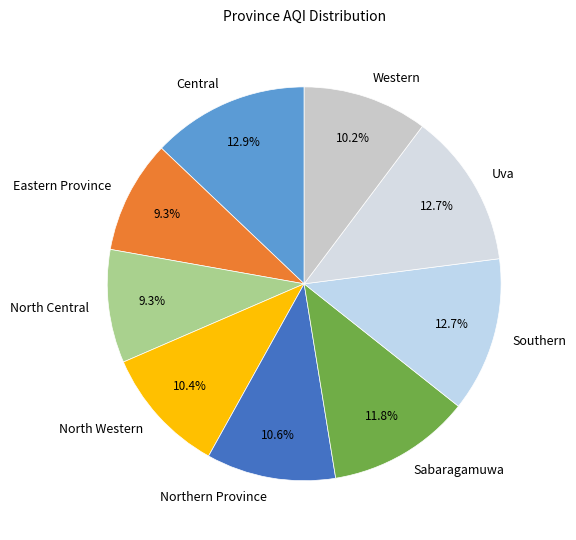

Does Eastern Province represent more than half of the total?

No